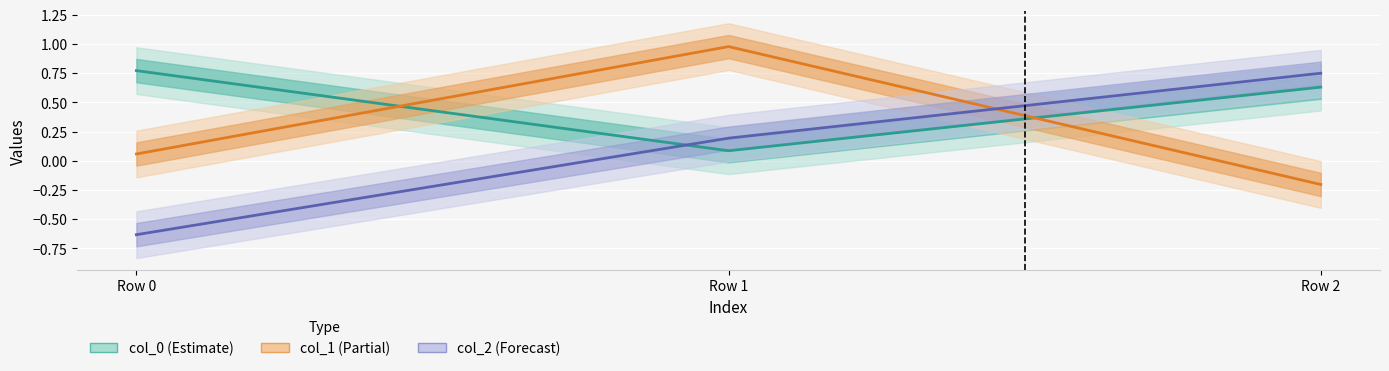

Which series has the largest total across all categories?

col_0